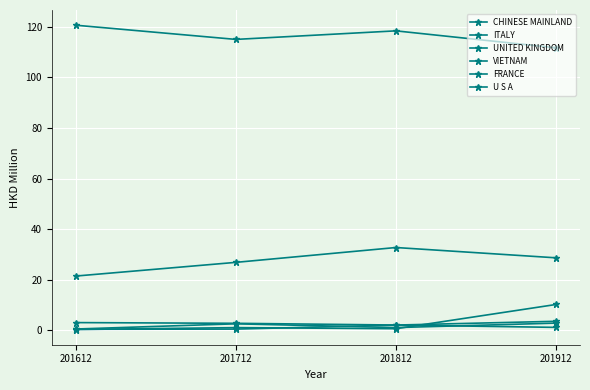

How many distinct data groups are displayed?

6